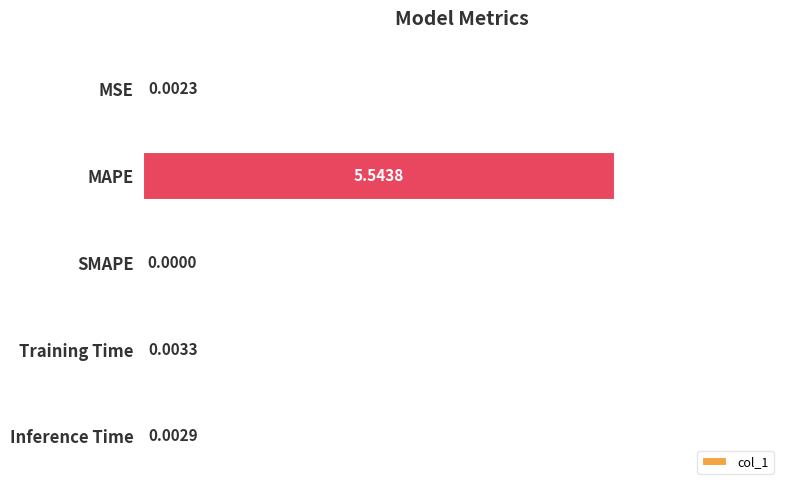

What is the sum of all values?

5.6